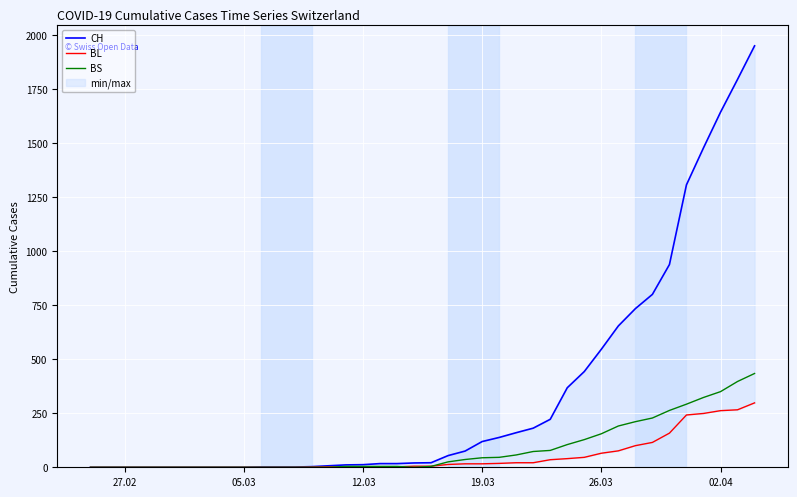

List the series in order of their peak value, lowest first.

BL, BS, CH